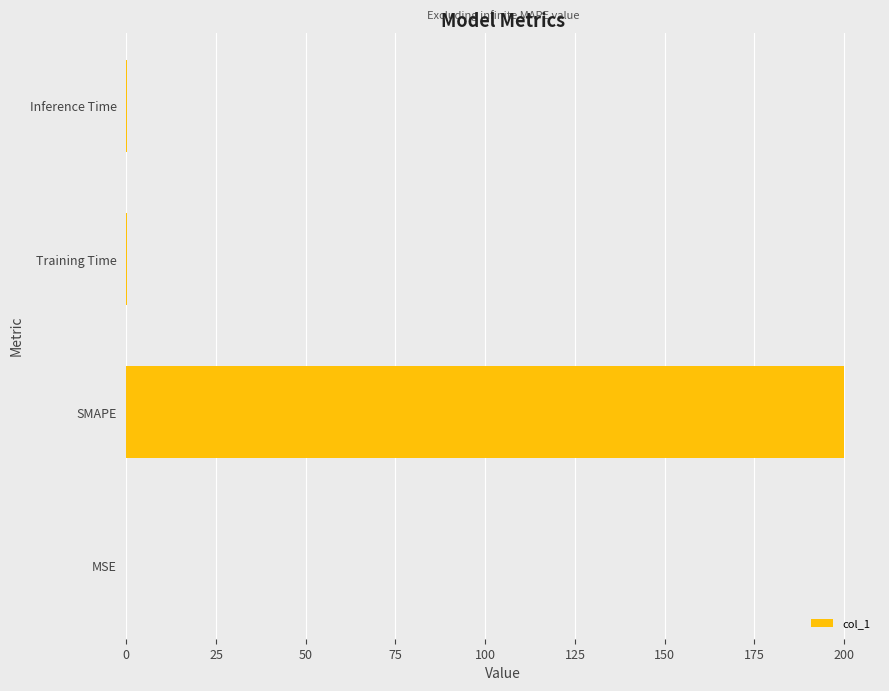

Which has a higher value, MSE or SMAPE?

SMAPE